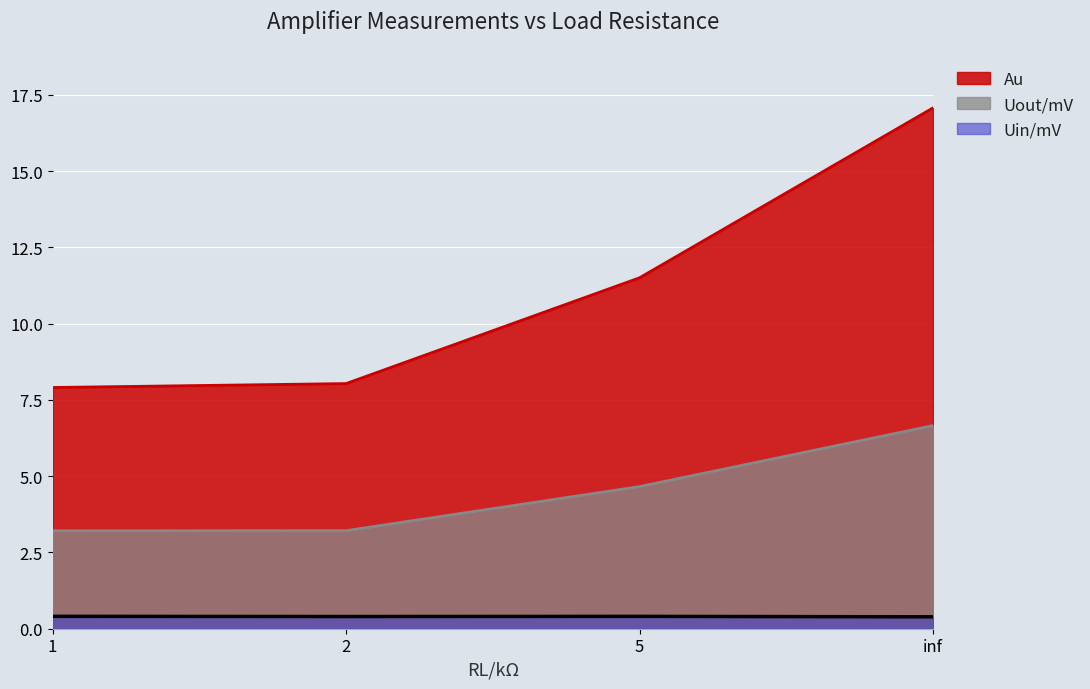

True or false: Au has more than 0 interior local peaks.

False